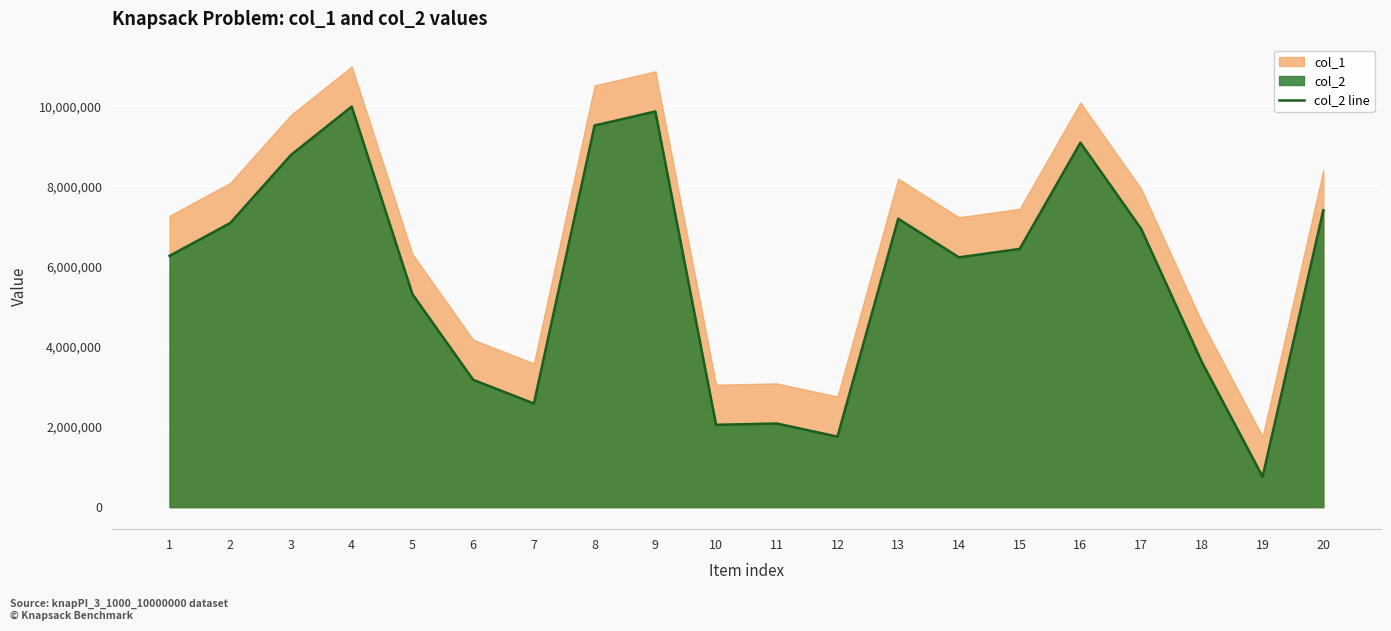

What is the approximate value at 8, to the nearest 50?

9520250